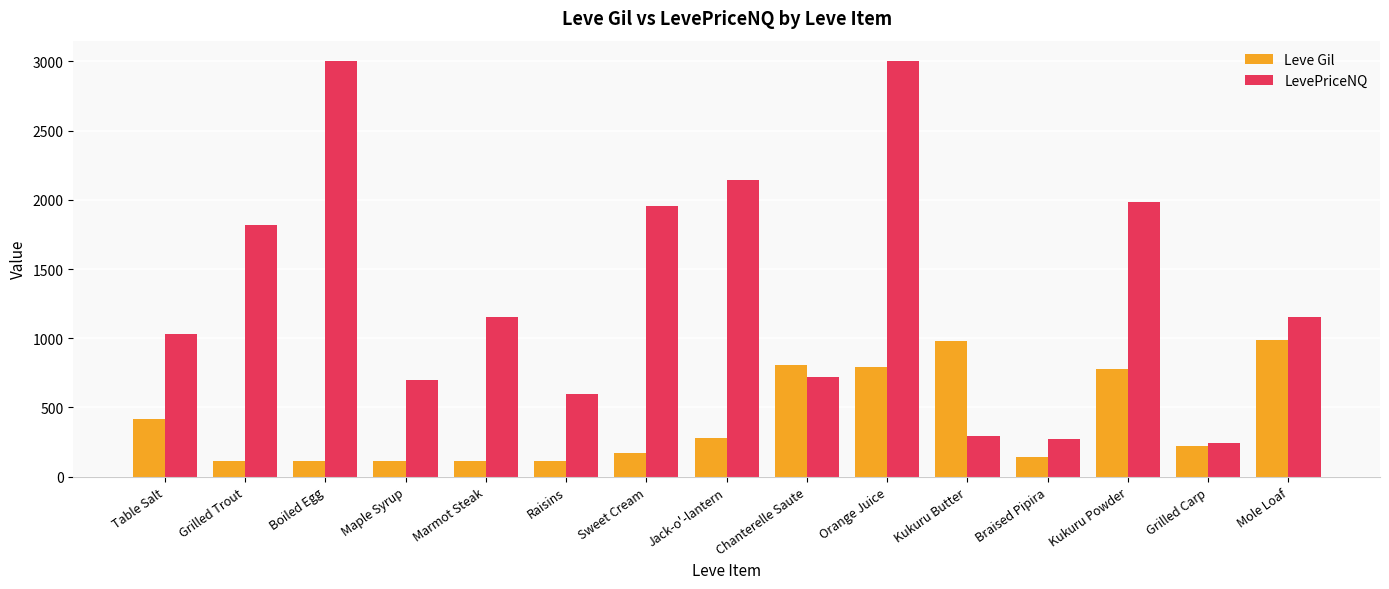

Where is LevePriceNQ nearest to the value 1621?

Grilled Trout